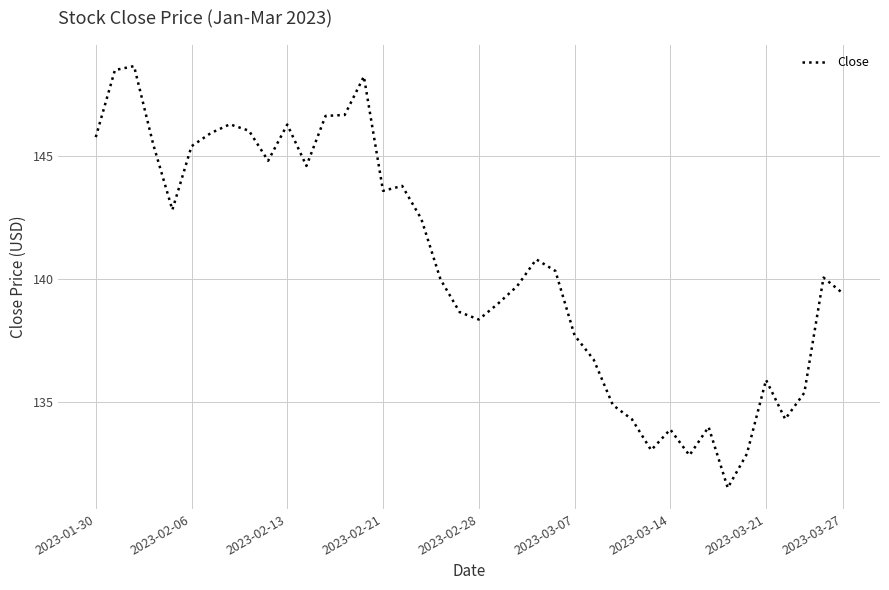

What is the minimum value shown in the chart?

131.5